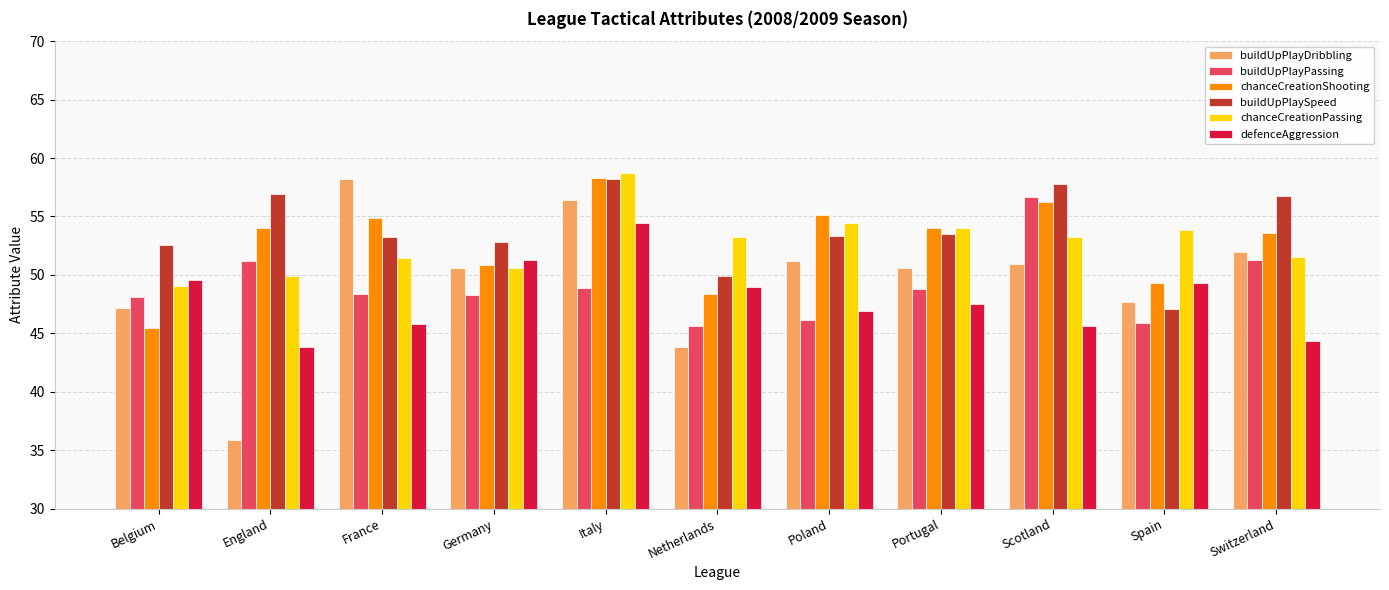

Is it true that buildUpPlayPassing equals 48.4 at France?

True